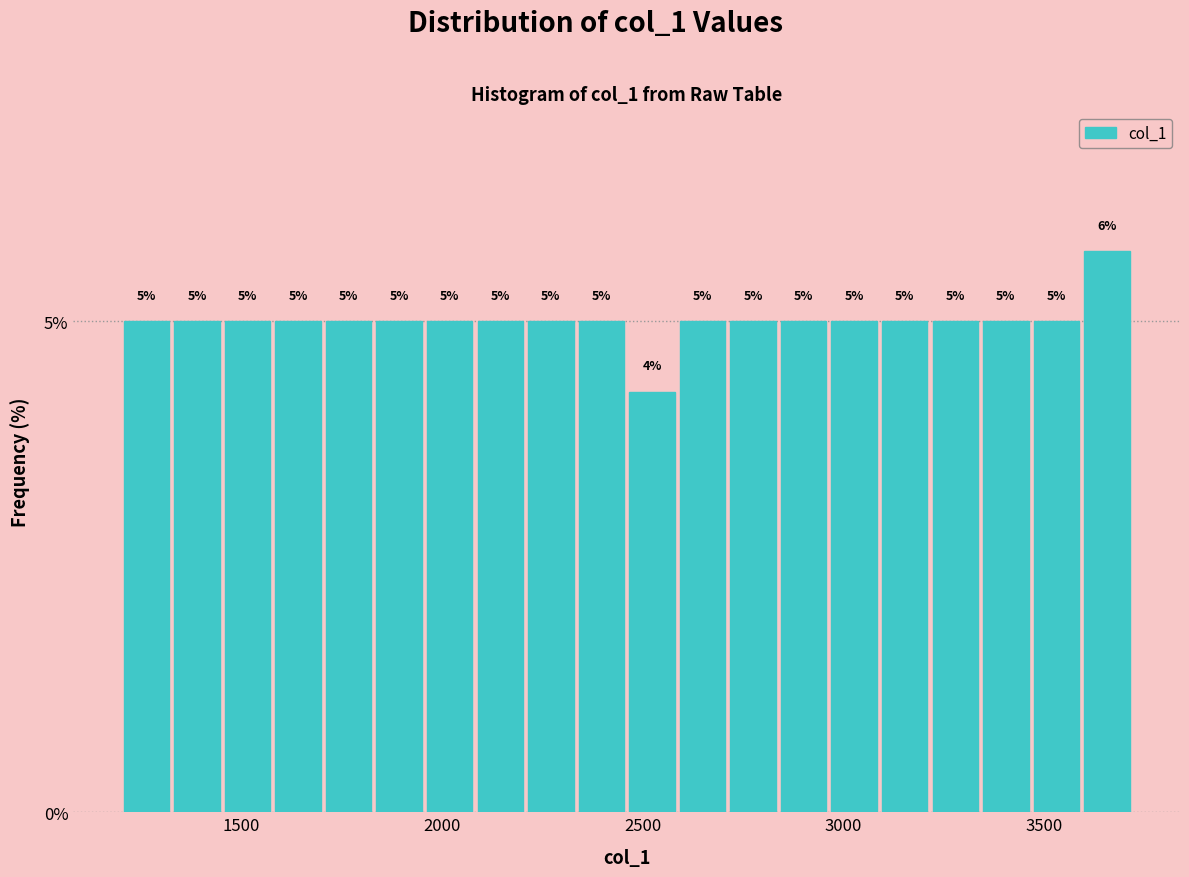

Around what value on the x-axis is the tallest bar? Give the approximate position of its centre, as read against the axis.

3650